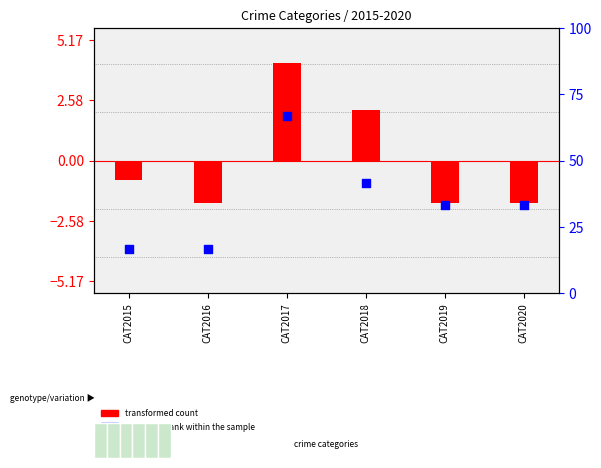

Which series reaches the minimum Y coordinate?

transformed count